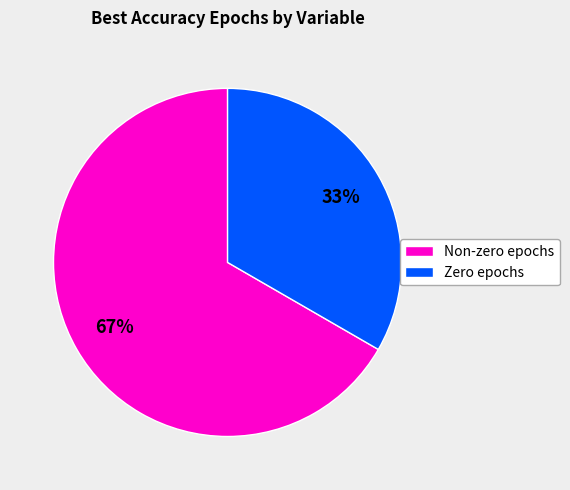

To the nearest percent, what is the average slice percentage?

50%